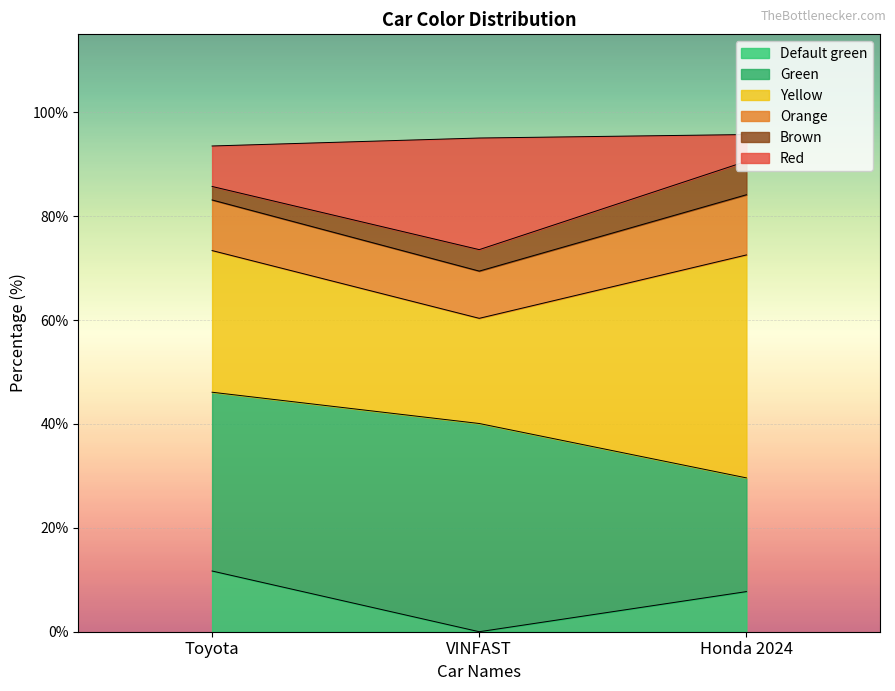

Which category has the lowest value in the Default green series?

VINFAST